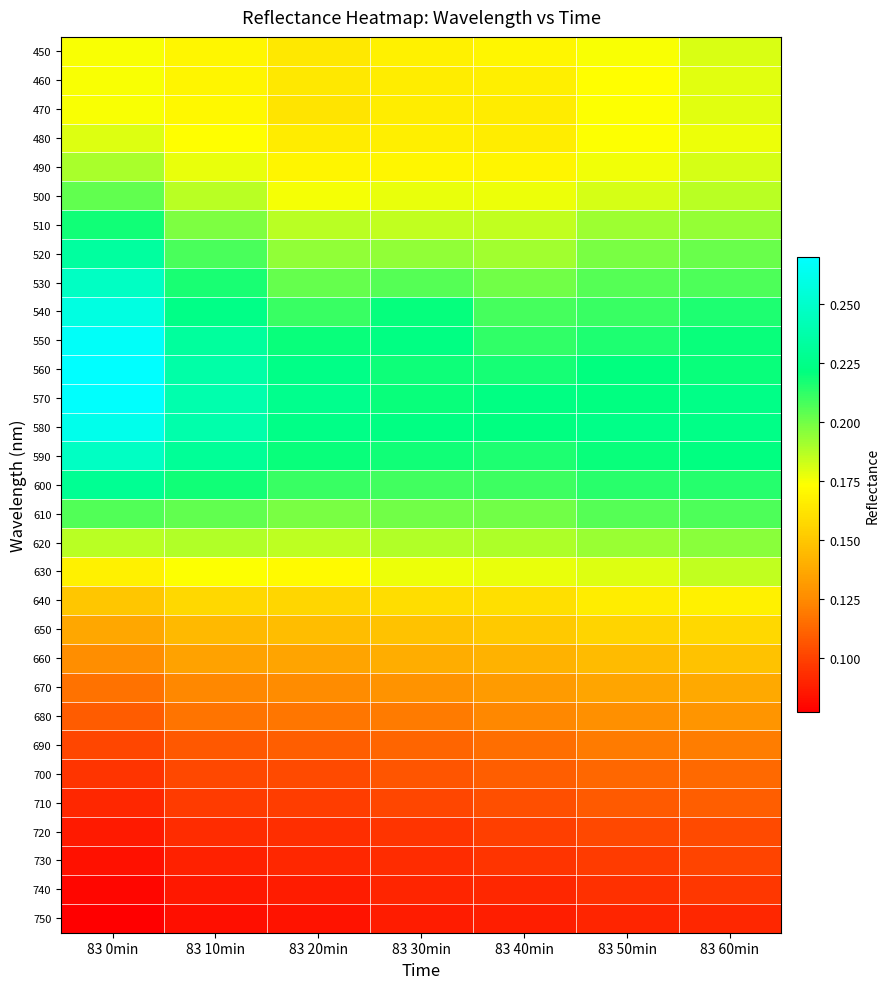

What is the total value across all series at 83 10min?

5.2